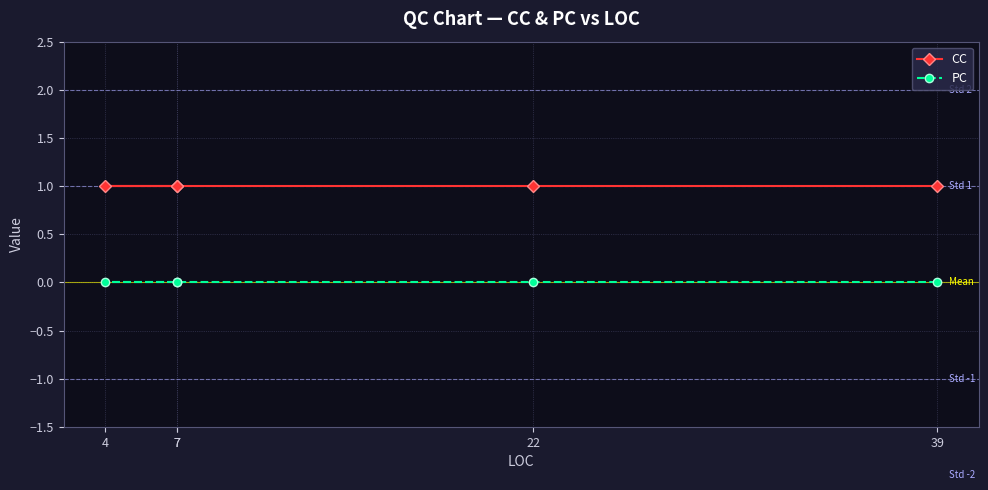

Is the value of CC at 7 greater than the value of PC at 7?

Yes